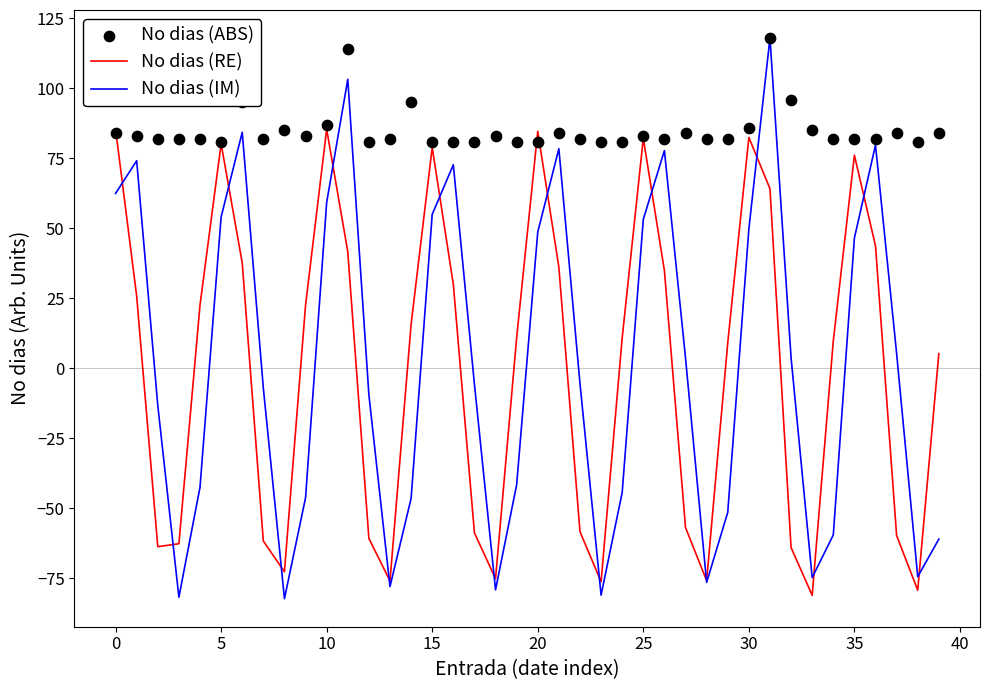

Which series contains the lowest Y value?

No dias (IM)